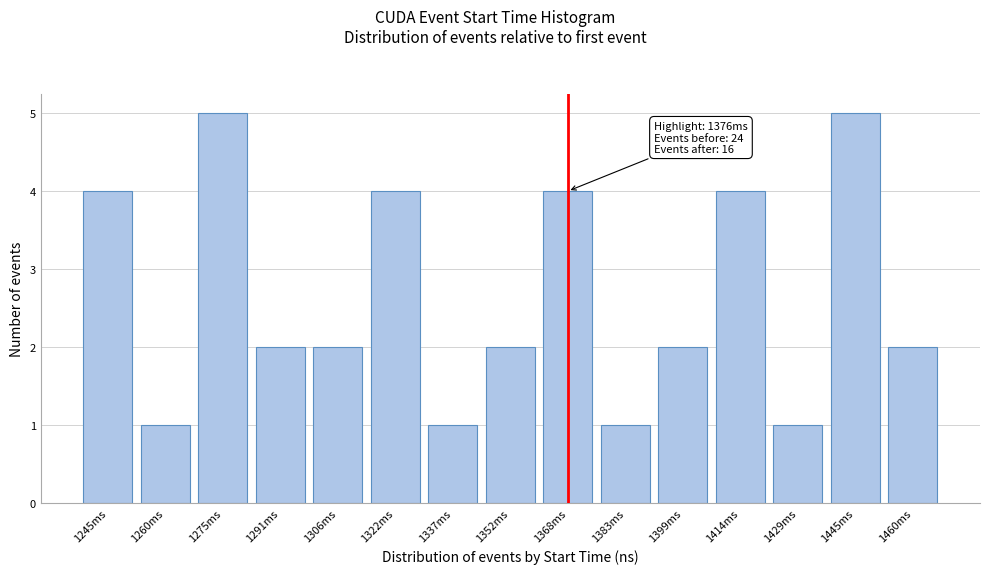

Reading left to right, extract all data points from this chart.

4	1	5	2	2	4	1	2	4	1	2	4	1	5	2